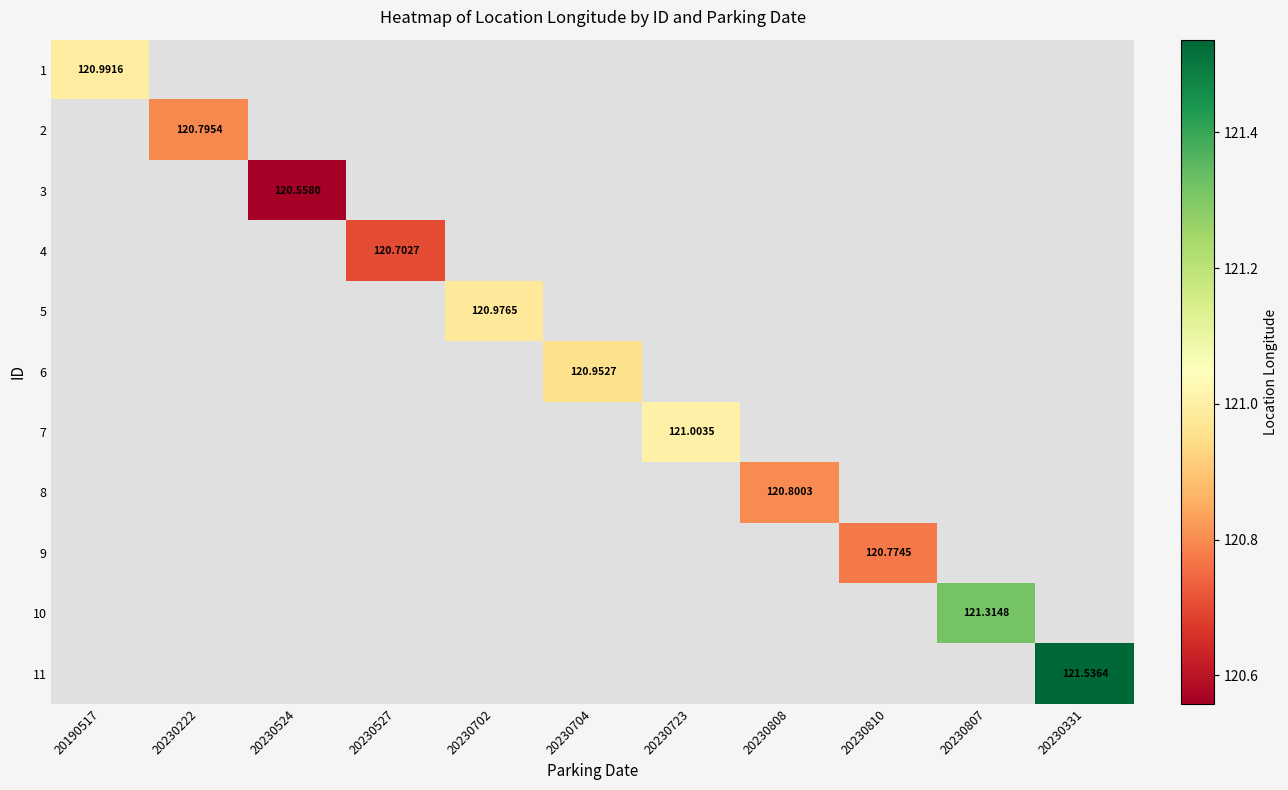

How many categories are shown in the chart?

11